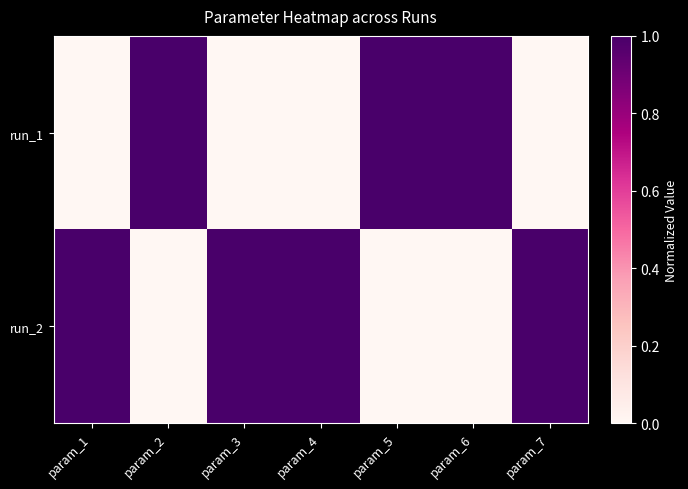

Reading left to right, list all the values displayed in this chart.

run_1: param_1=0	param_2=1	param_3=0	param_4=0	param_5=1	param_6=1	param_7=0
run_2: param_1=1	param_2=0	param_3=1	param_4=1	param_5=0	param_6=0	param_7=1